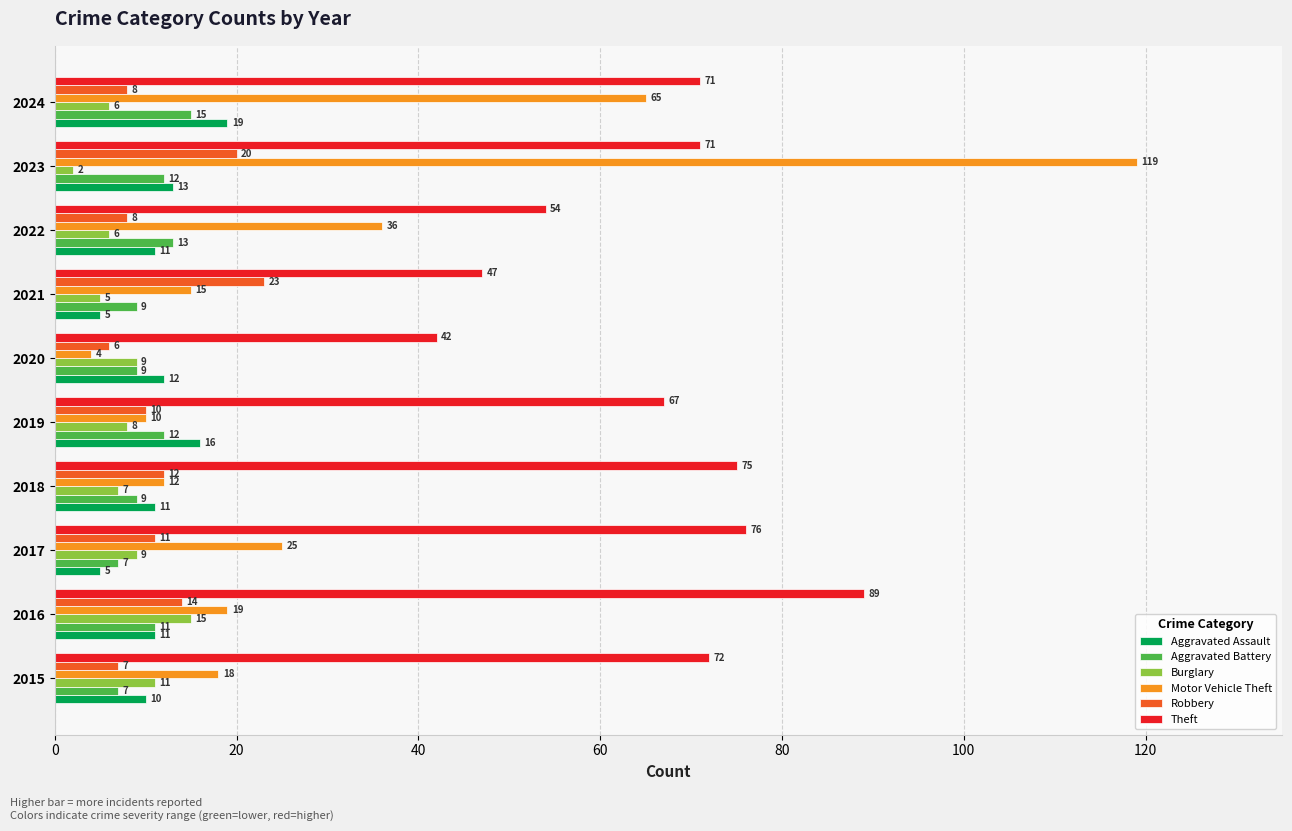

Between 2017 and 2019, which series saw the biggest shift?

Motor Vehicle Theft